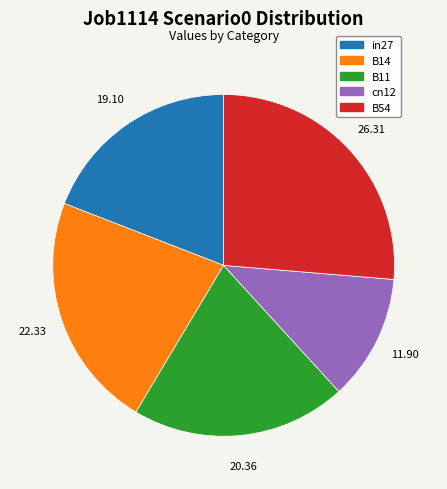

How many slices are in this pie chart?

5